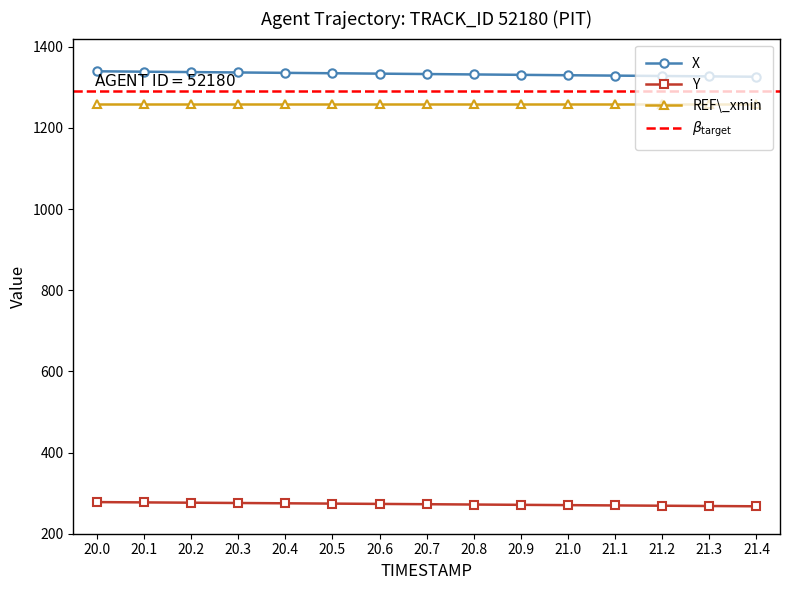

What value does the X series have at 20.6?

1333.6